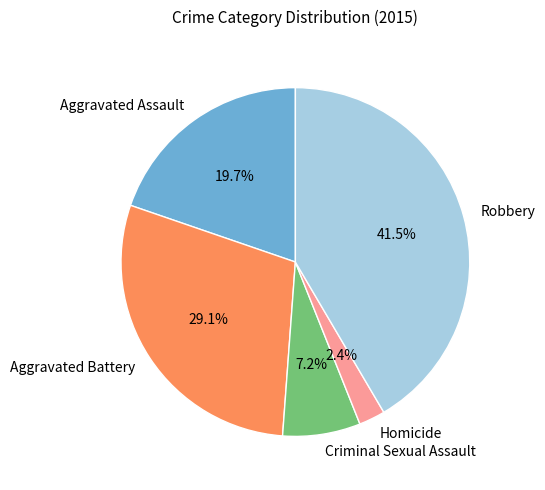

Is there any slice that represents more than half of the pie?

No